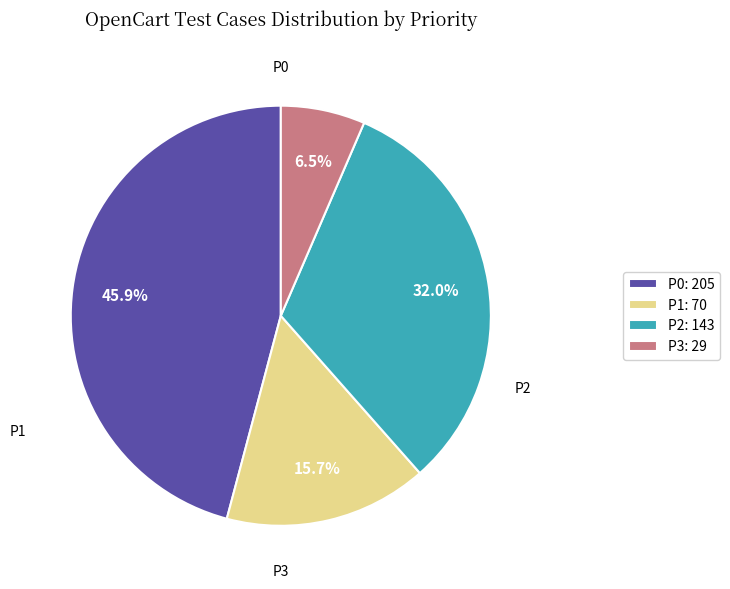

Does P3: 29 account for over 50% of the chart?

No